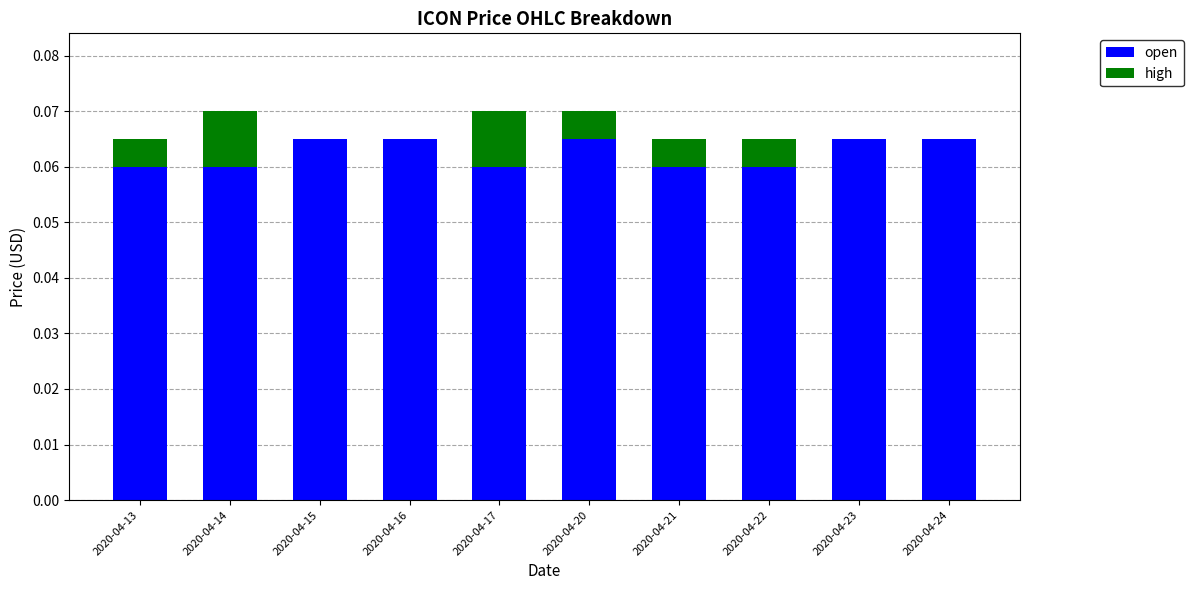

The open series shows 0.0 at 2020-04-24. True or false?

False